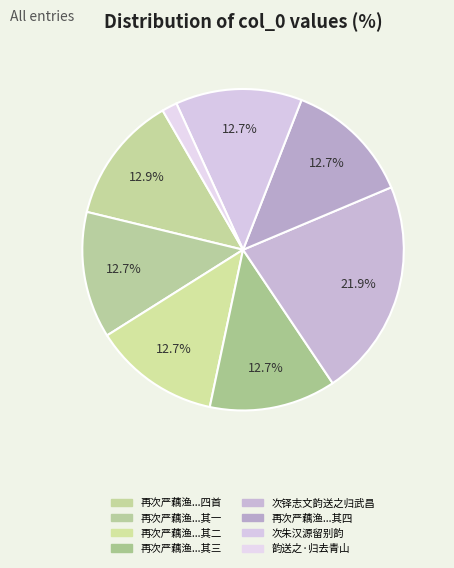

Which slice is the largest?

次铎志文韵送之归武昌